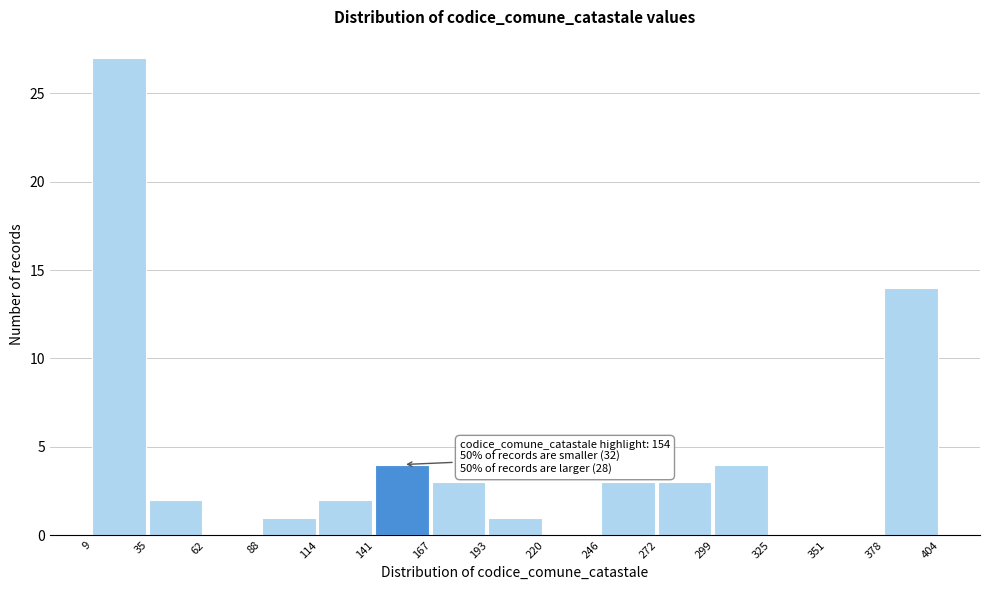

Over which range of the x-axis is the bar tallest?

9 to 35